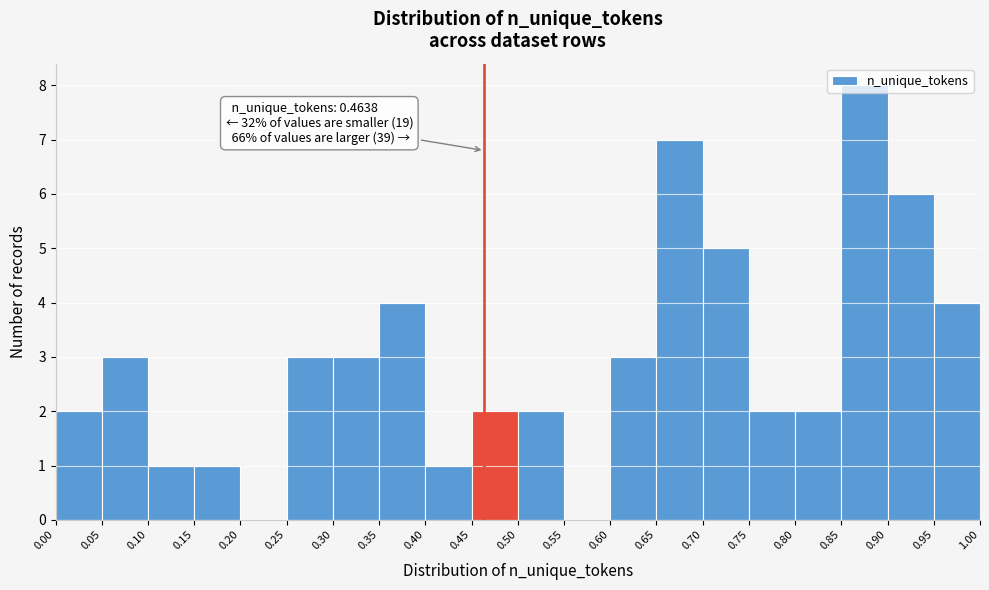

Over which range of the x-axis is the bar tallest?

0.85 to 0.90